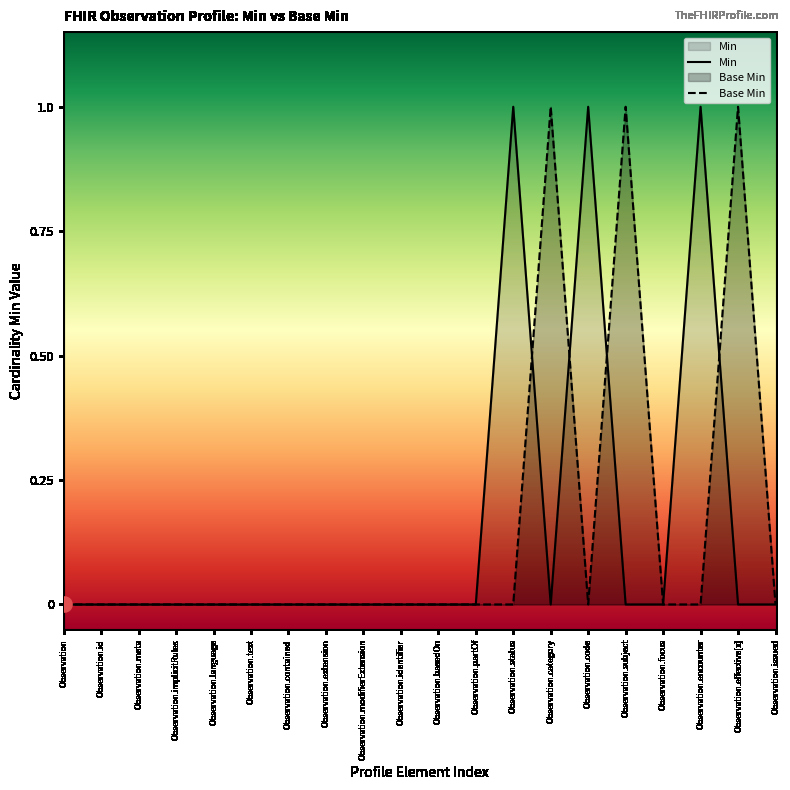

Between Observation.contained and Observation.focus, which is larger?

Observation.contained